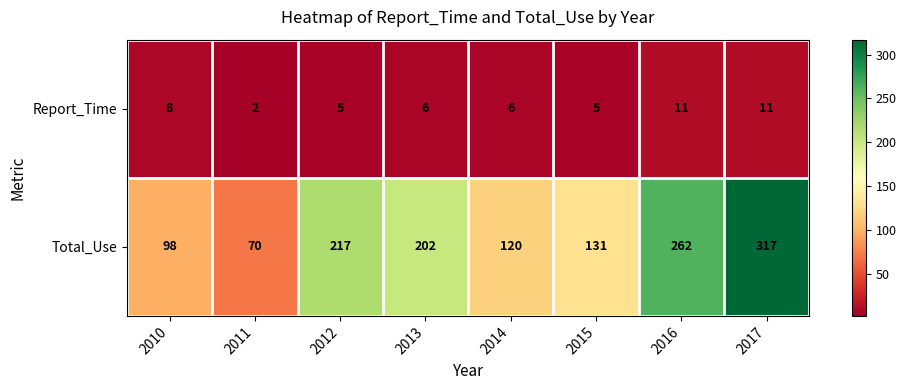

What is the total value across all series at 2013?

208